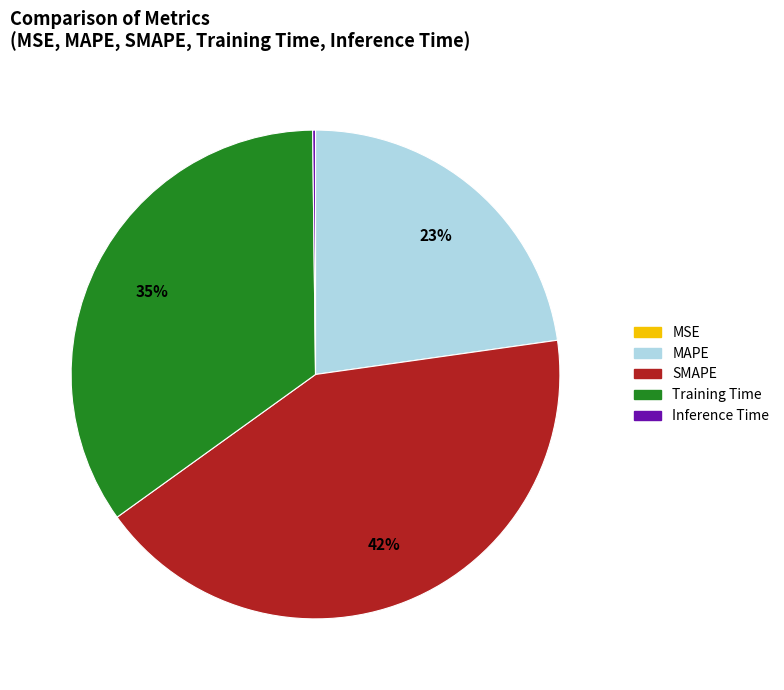

Between Training Time and SMAPE, which is larger?

SMAPE